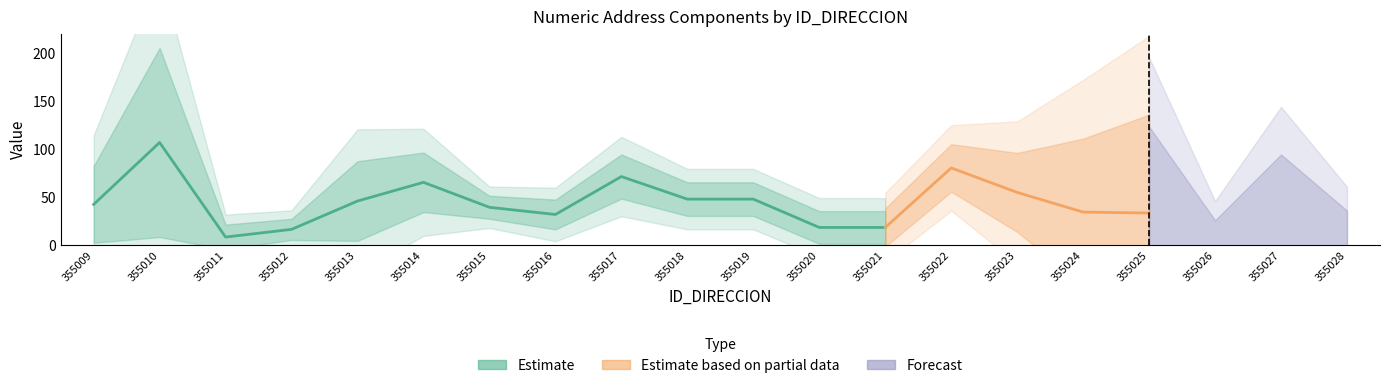

How many positive values does the NUMERO_PLACA_DIRECCION series have?

19